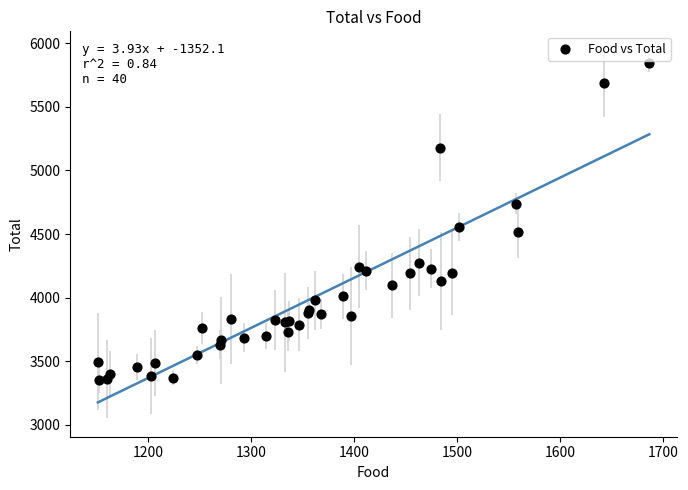

What Y value in the scatter plot is closest to 4601?

4557.1